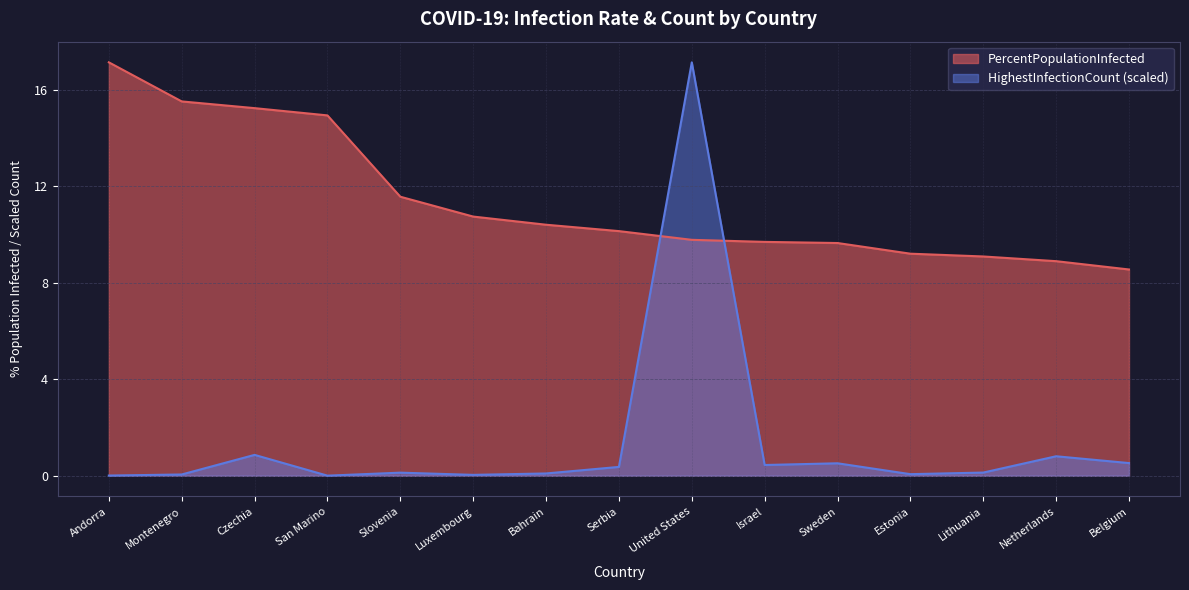

What is the highest value of the HighestInfectionCount series?

17.1